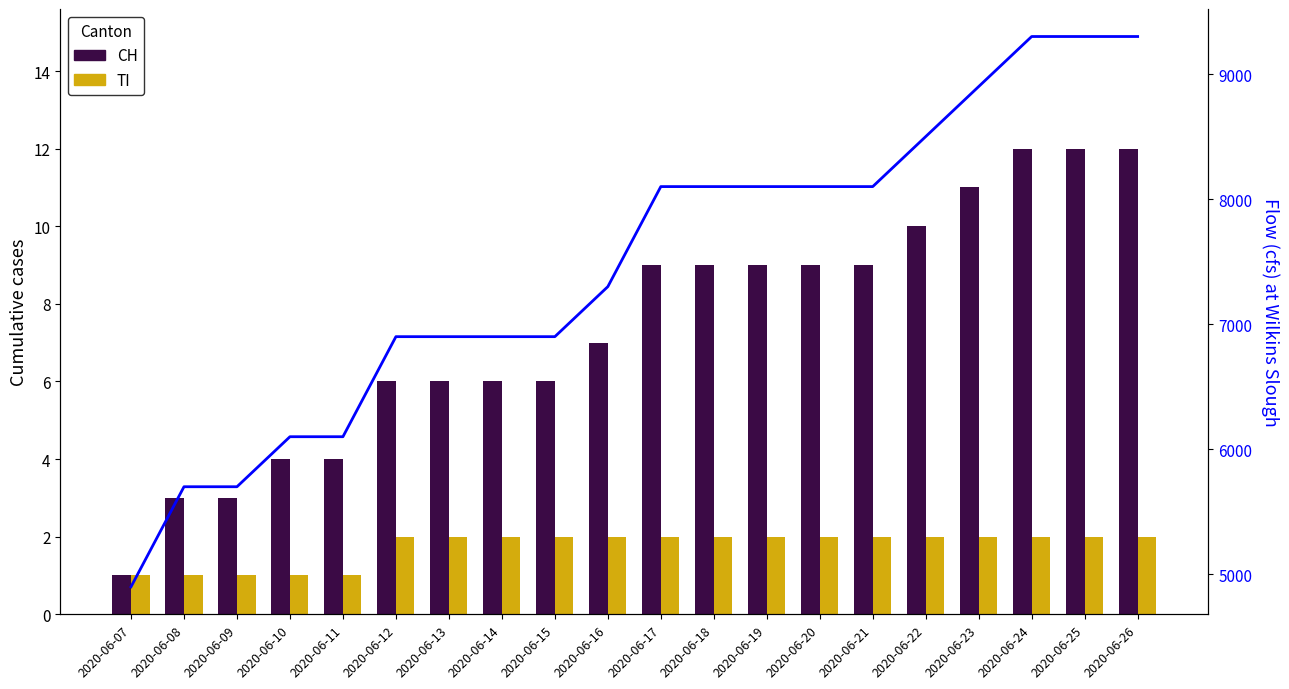

Between 2020-06-07 and 2020-06-18, which is larger?

2020-06-18